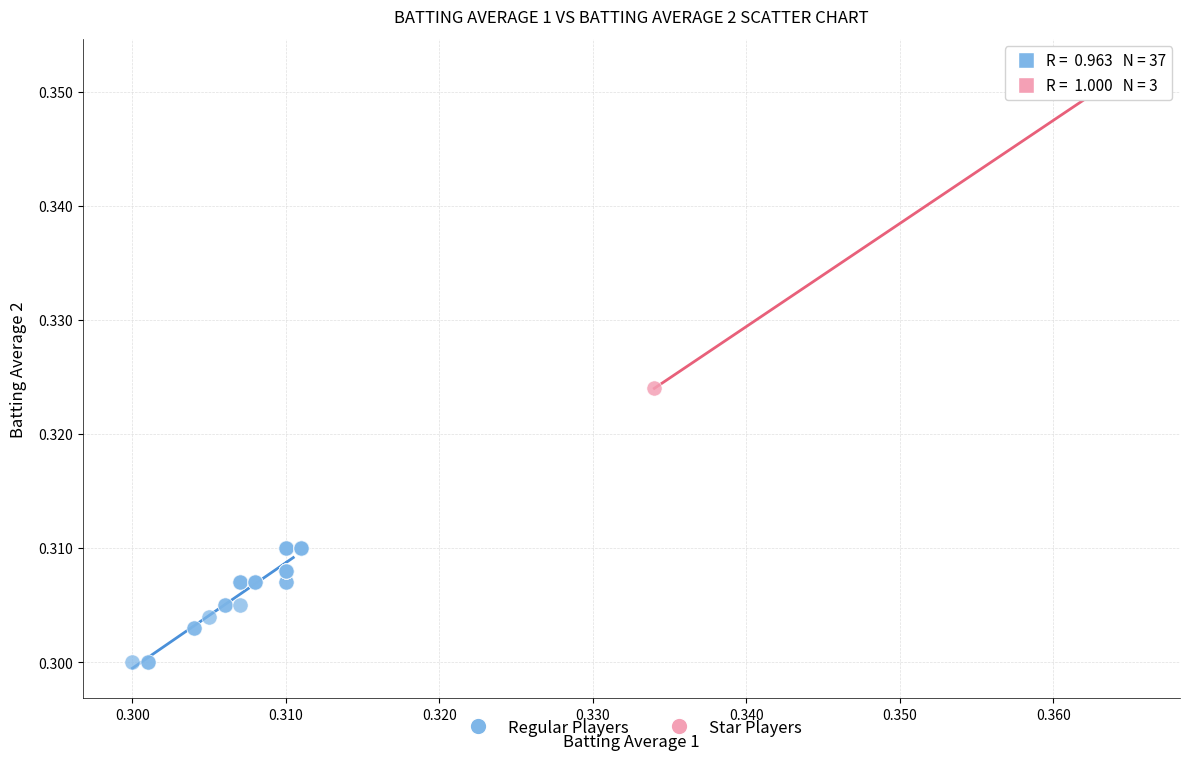

Which series reaches the maximum Y coordinate?

Star Players